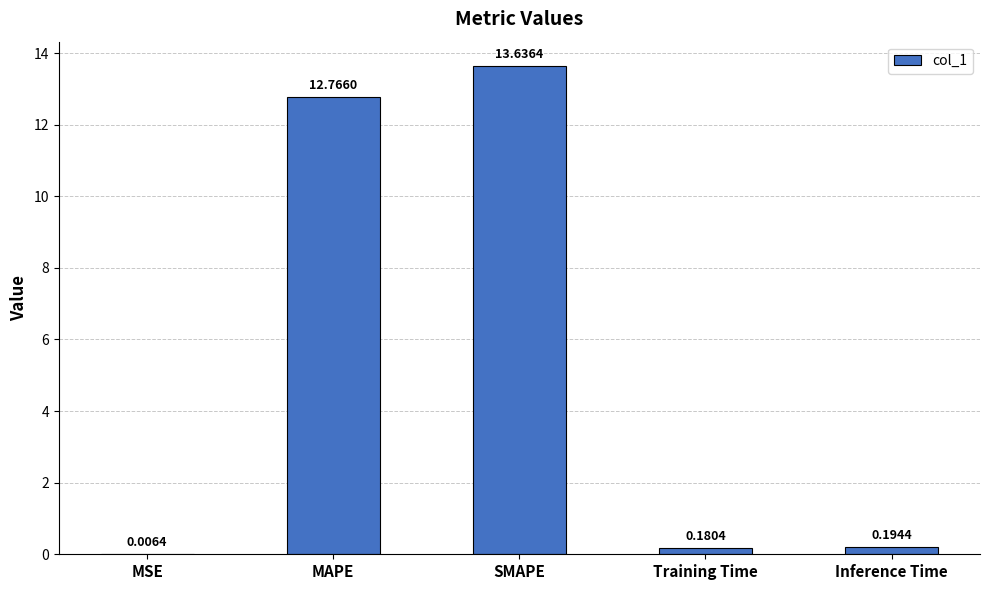

True or false: the data shows 12.8 at MAPE.

True